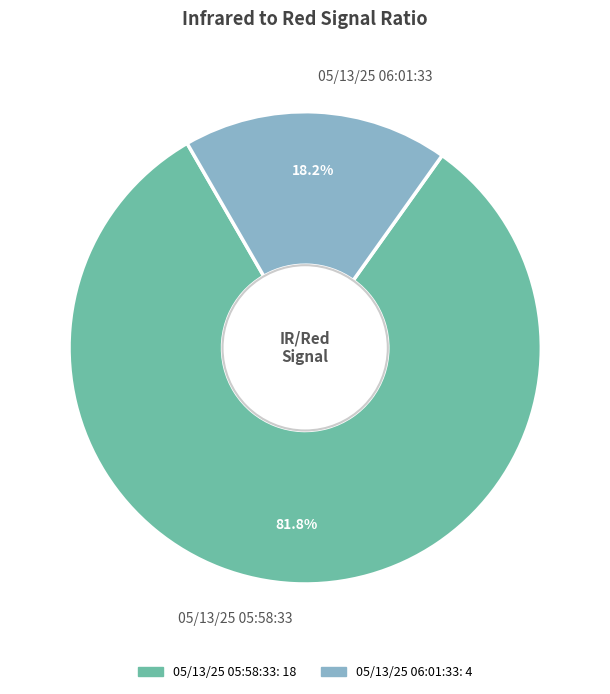

To the nearest percent, what percentage of the pie is 05/13/25 06:01:33?

18%